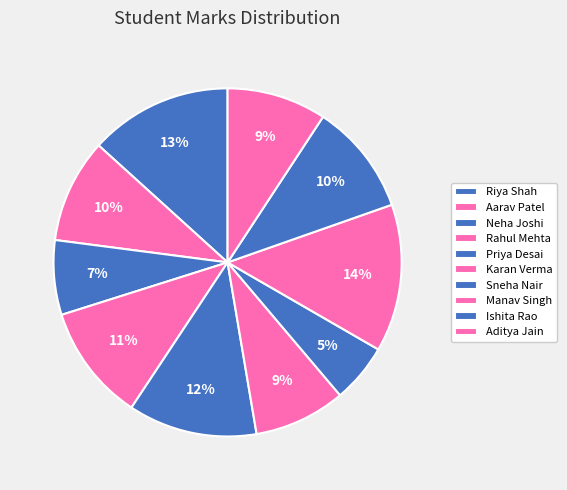

Which slice is the largest?

Manav Singh